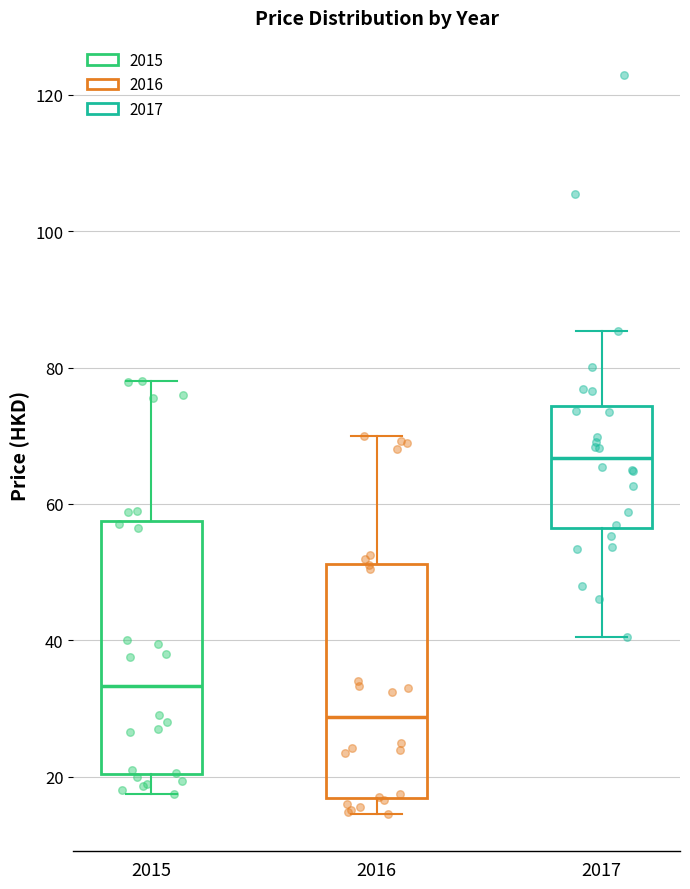

Where does the upper whisker of the box at x = 2015 end on the y-axis? The values are not printed on the chart, so give them approximately, as read against the axis.

78